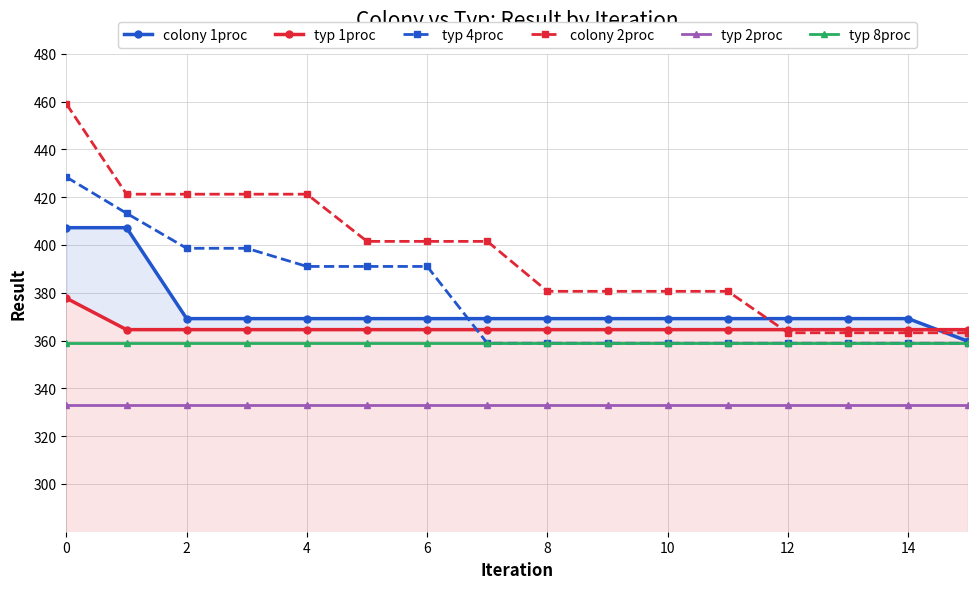

How many categories are shown in the chart?

16